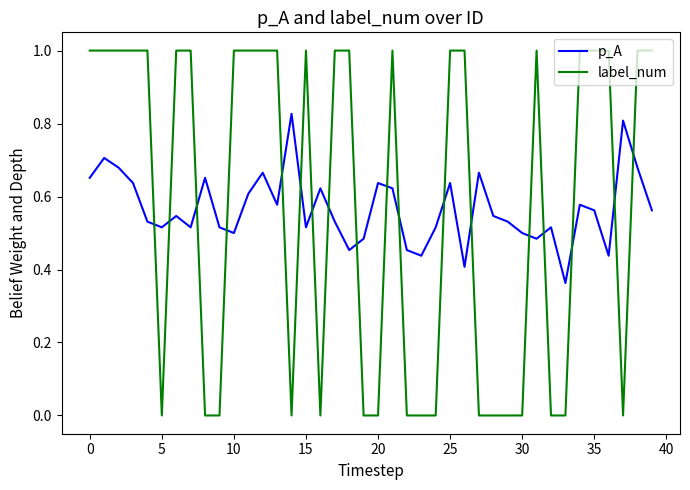

Which series has the widest spread of values?

label_num